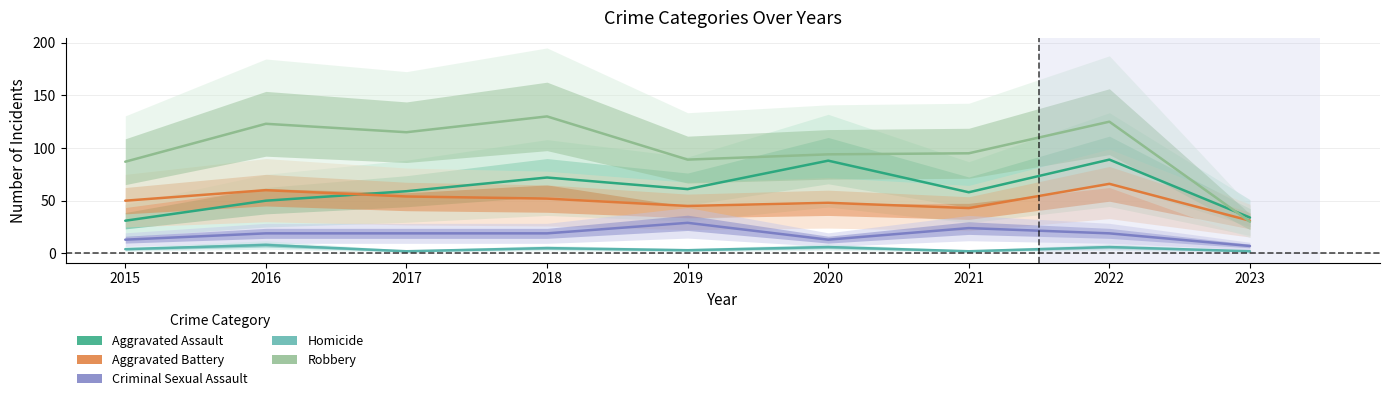

Rank the series by their maximum value, from highest to lowest.

Robbery, Aggravated Assault, Aggravated Battery, Criminal Sexual Assault, Homicide